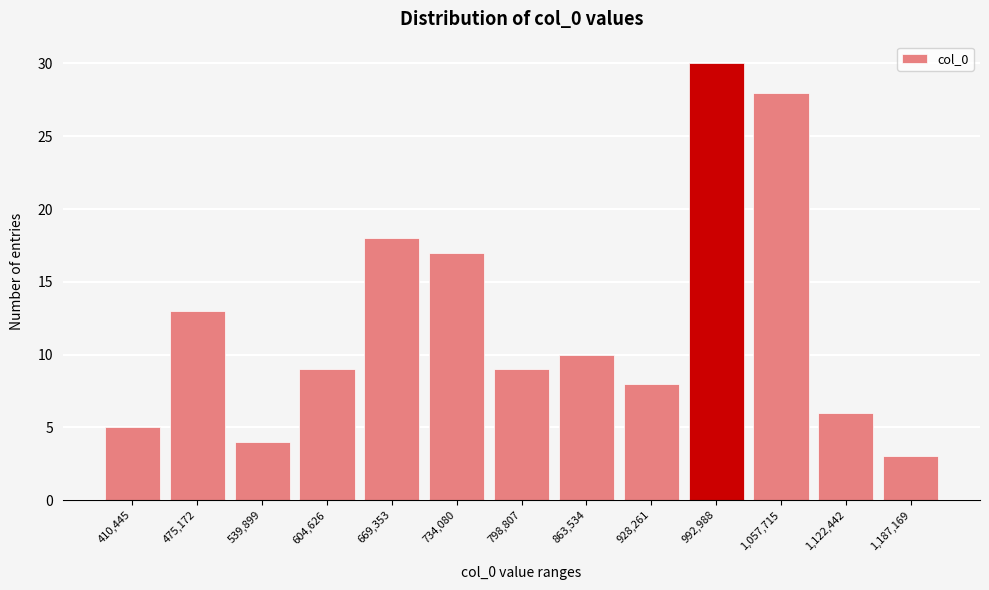

Reading left to right, what are all the values shown in this chart?

410,445=5	475,172=13	539,899=4	604,626=9	669,353=18	734,080=17	798,807=9	863,534=10	928,261=8	992,988=30	1,057,715=28	1,122,442=6	1,187,169=3